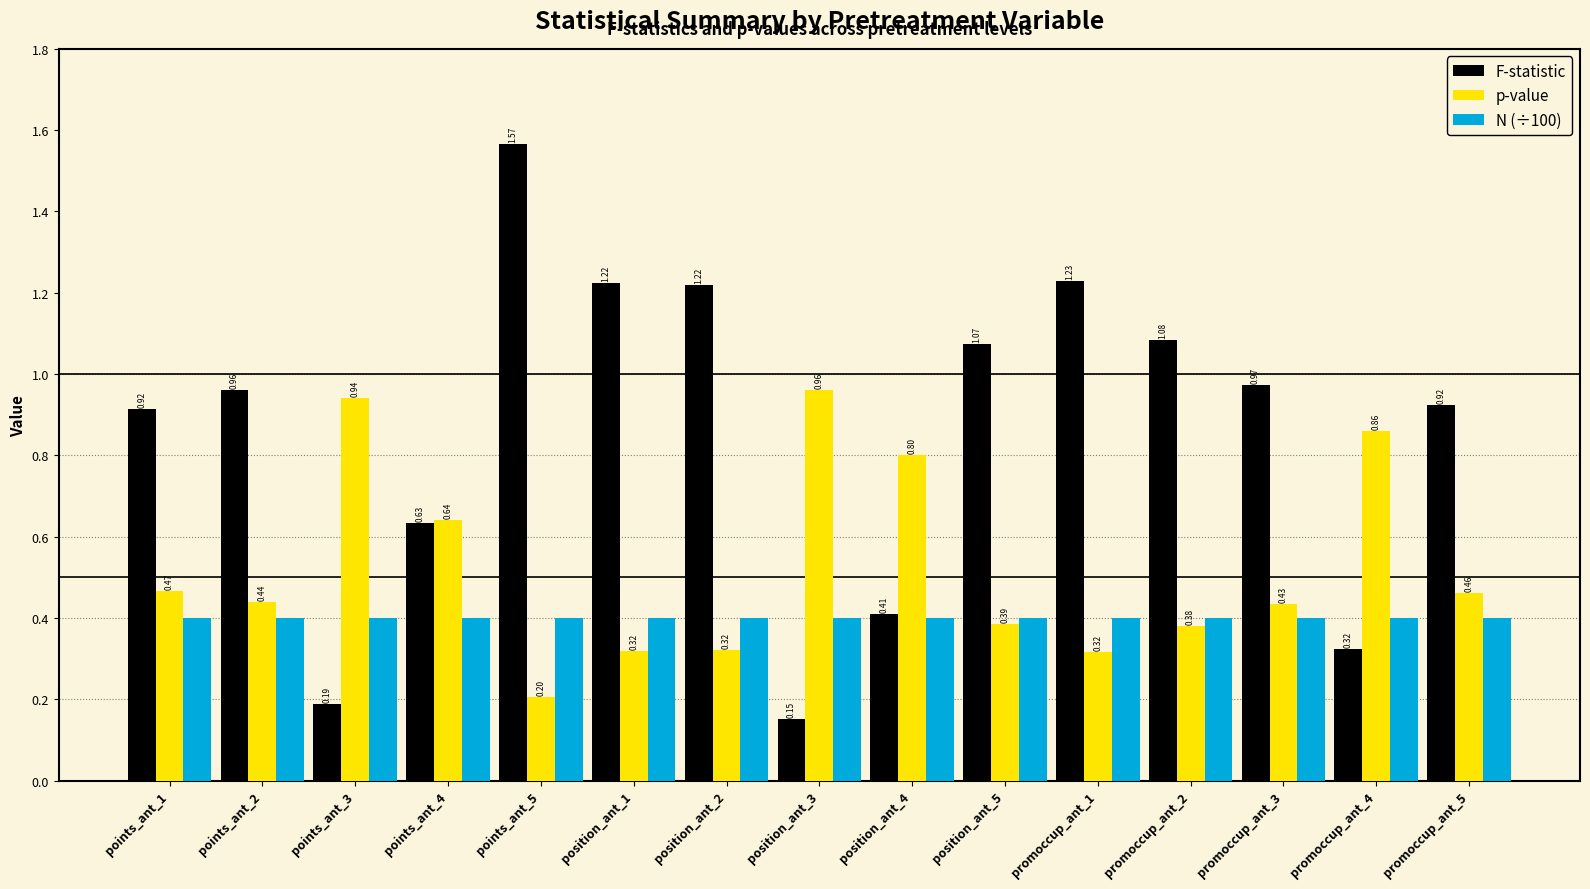

What is the sum of all N (÷100) values?

6.0